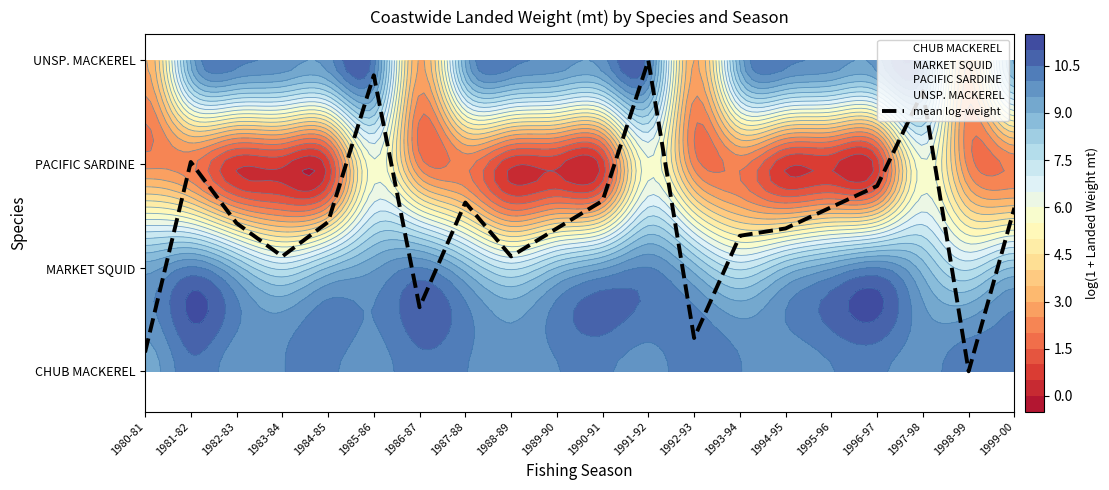

Between 1986-87 and 1995-96, which is larger?

1986-87